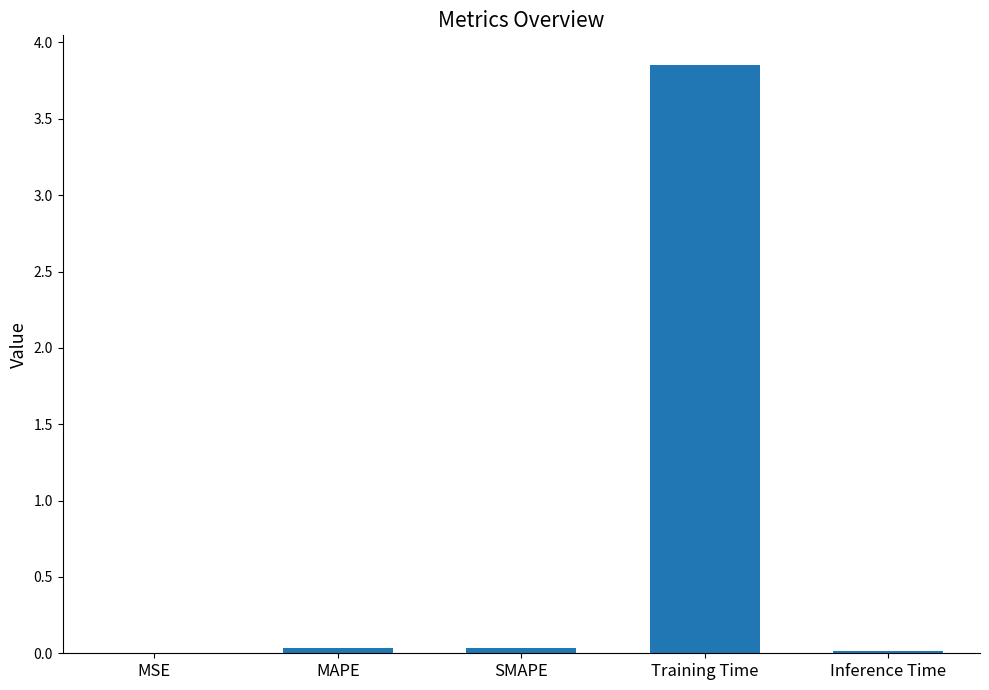

True or false: the data shows 2.4 at Training Time.

False